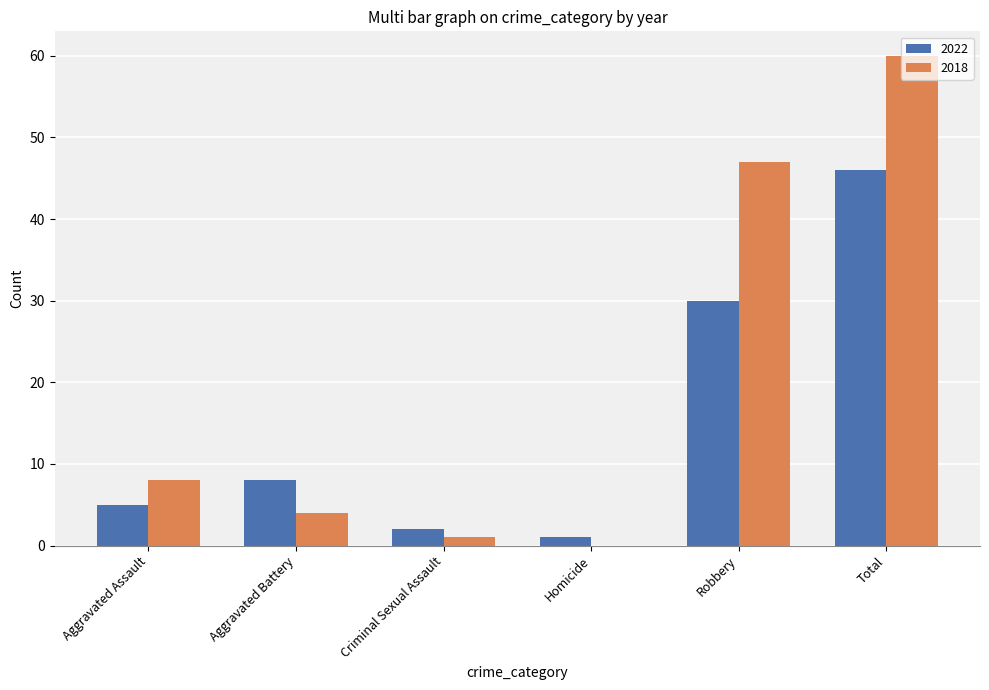

Which category has the highest value across all series?

Total